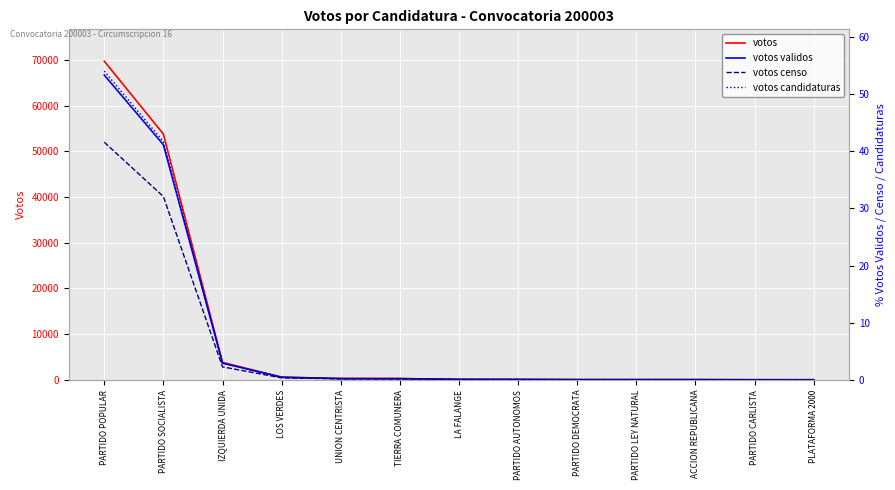

How many categories are shown in the chart?

13